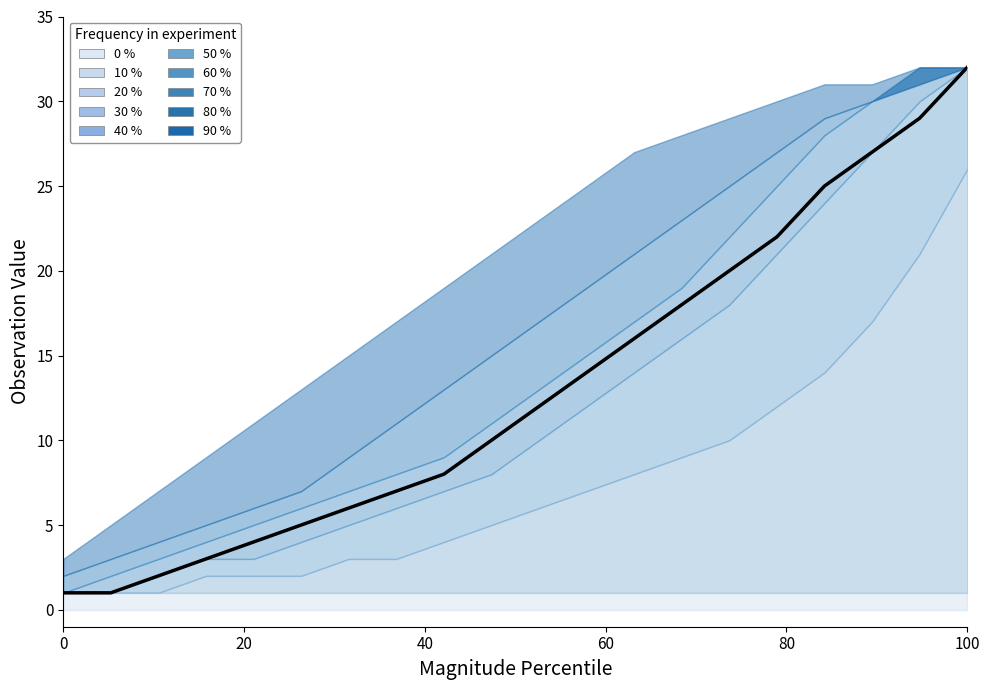

What is the value of the 3rd point from the left?

2